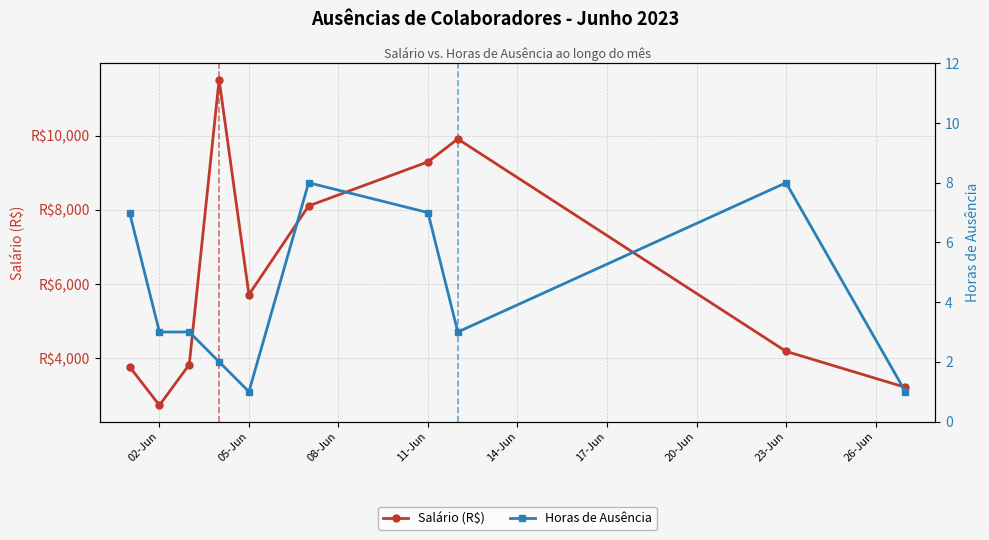

How many interior local valleys does the Salário (R$) series have?

2